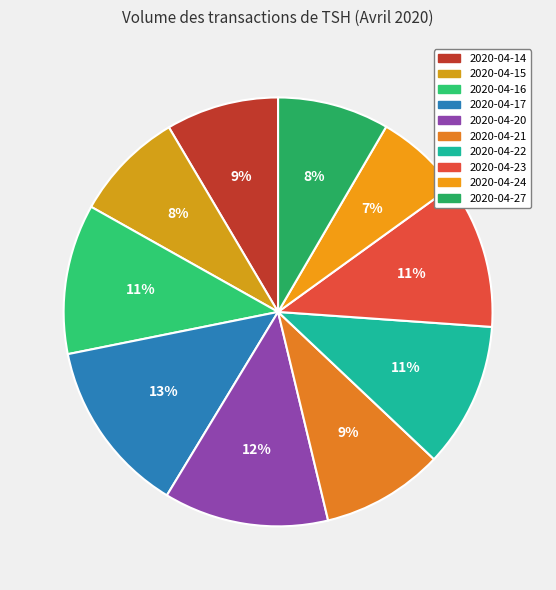

To the nearest percent, what is the combined percentage of 2020-04-20 and 2020-04-14?

21%